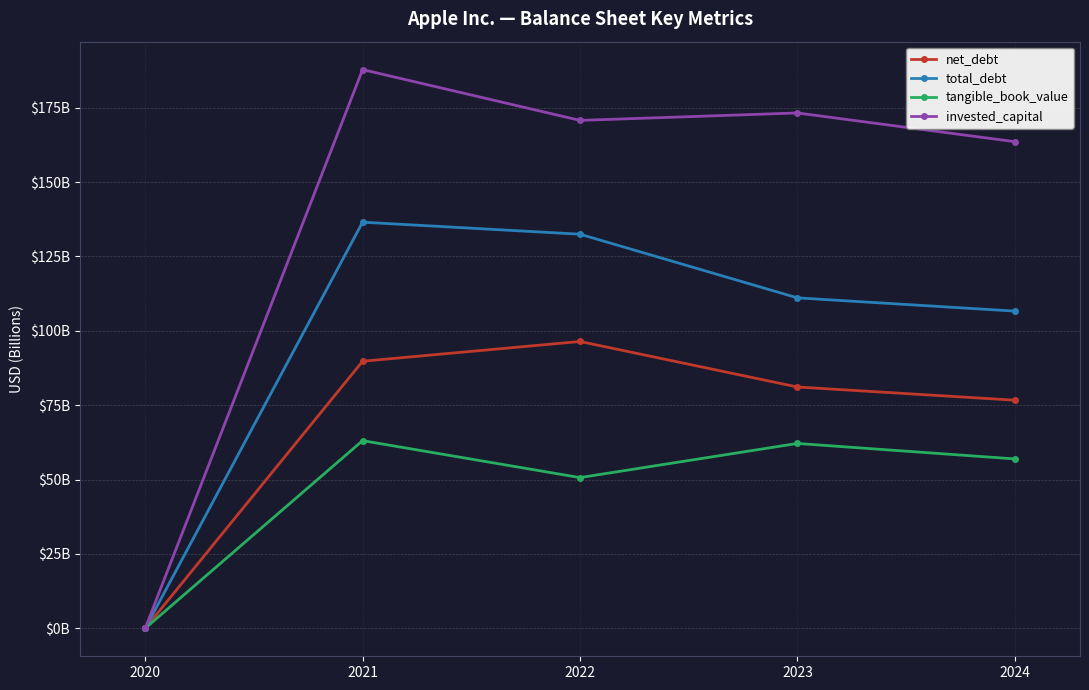

Rank the series by their average value, from lowest to highest.

tangible_book_value, net_debt, total_debt, invested_capital